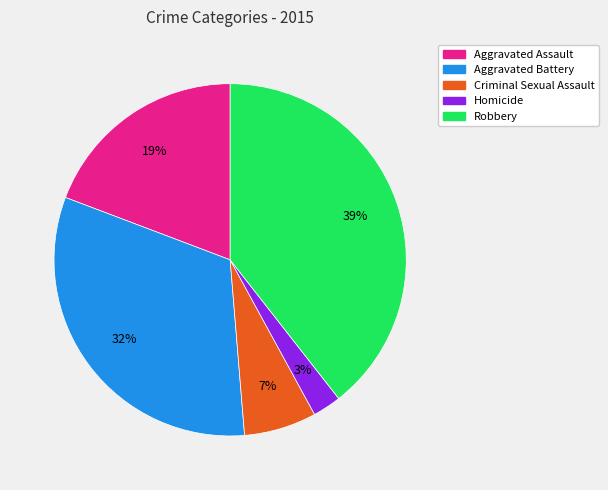

Is Aggravated Battery the majority of the pie?

No